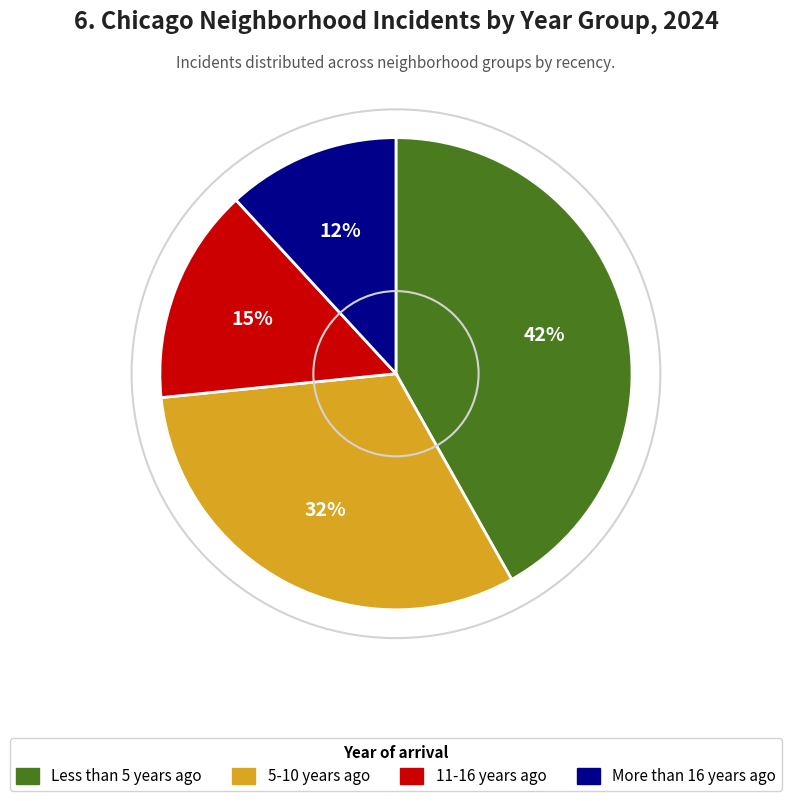

To the nearest percent, what is the average slice percentage?

25%